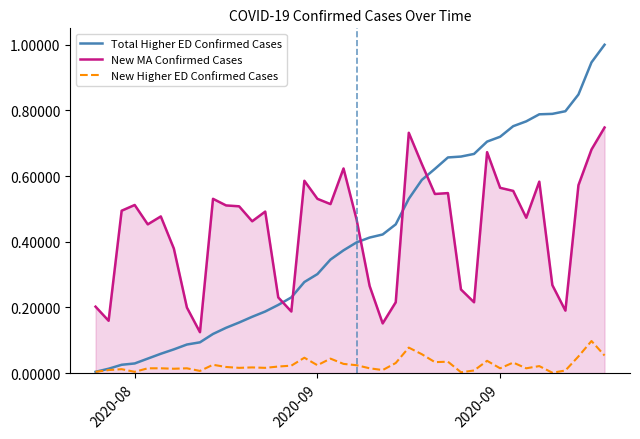

True or false: New Higher ED Confirmed Cases and New MA Confirmed Cases intersect in this chart.

False